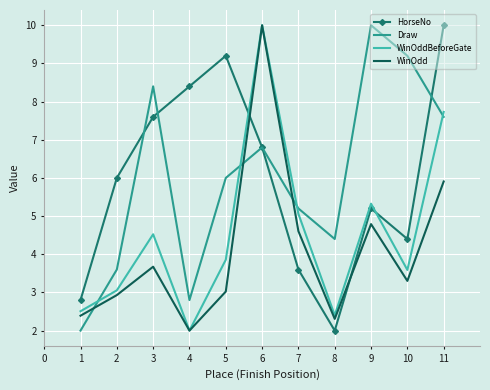

What is the difference between the maximum and minimum values in the WinOdd series?

8.0